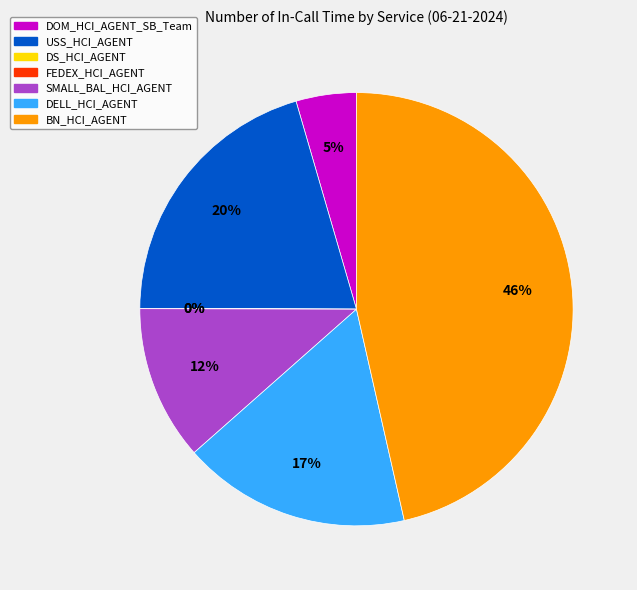

Does DELL_HCI_AGENT account for over 50% of the chart?

No